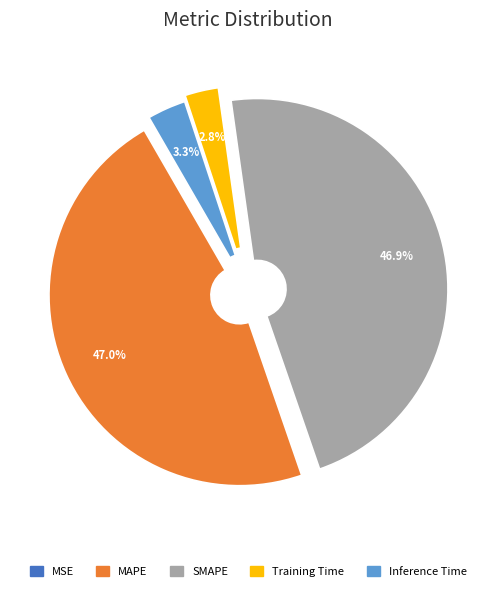

Is MAPE the majority of the pie?

No